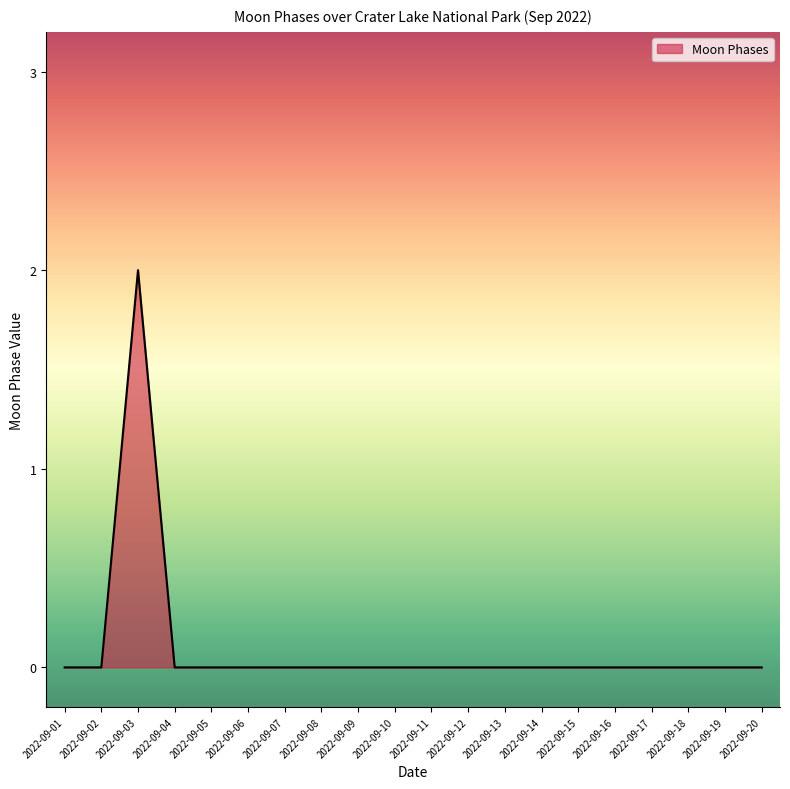

Is it true that the value at 2022-09-20 is -1?

False